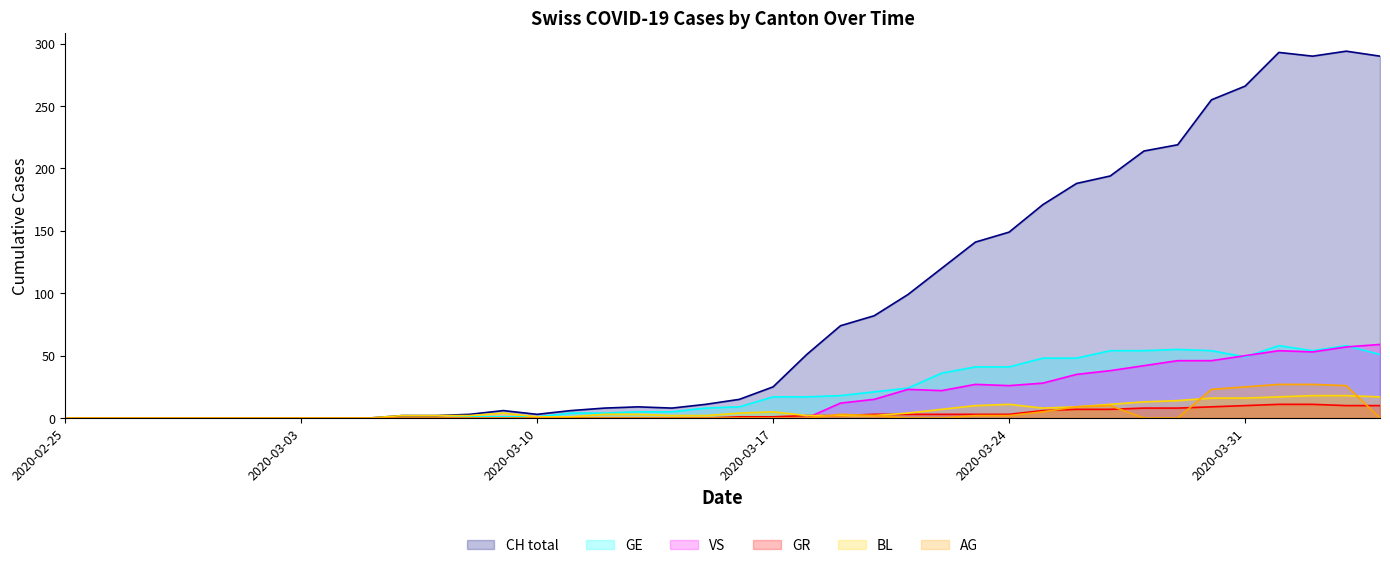

What is the maximum value shown in the chart?

294